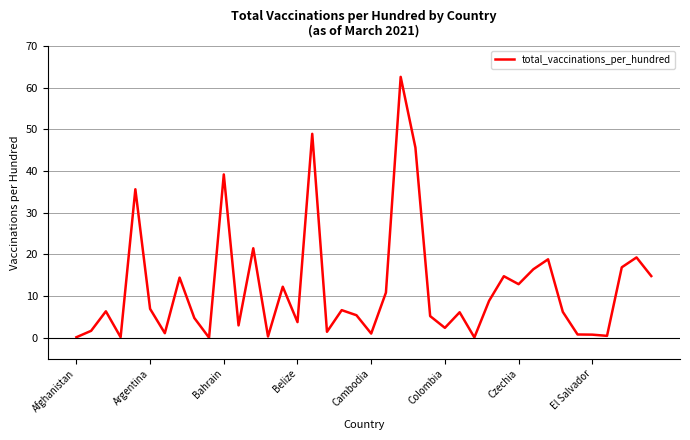

Is this an area chart (filled region under the line)?

No